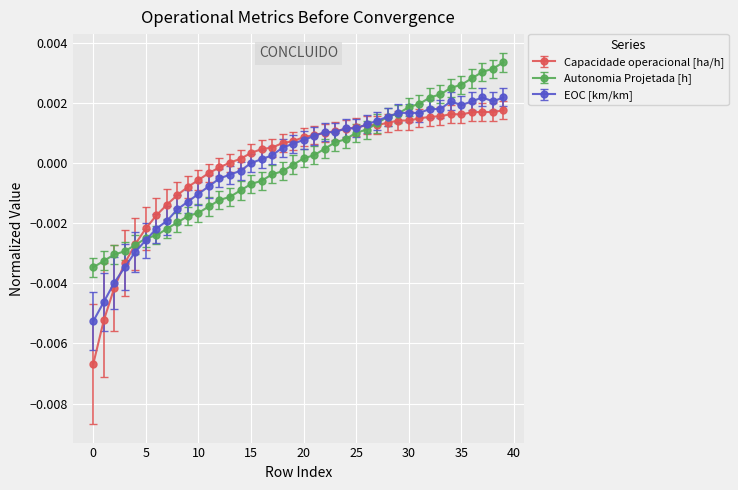

What are all the series names shown in the legend?

Capacidade operacional [ha/h], Autonomia Projetada [h], EOC [km/km]